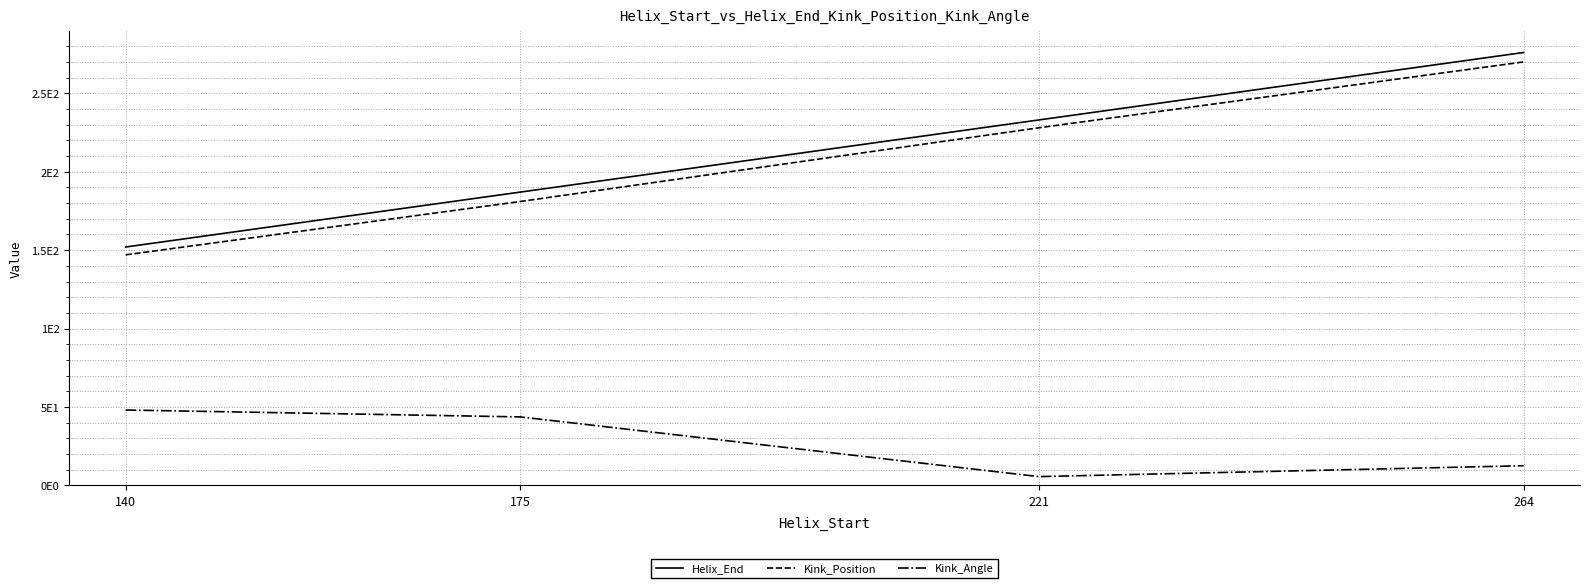

What are all the series names shown in the legend?

Helix_End, Kink_Position, Kink_Angle